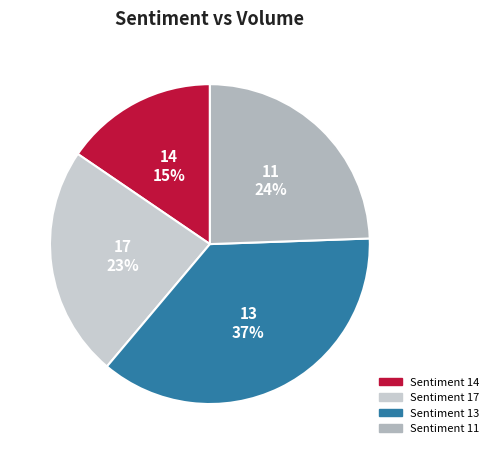

Is there a majority slice in this chart?

No